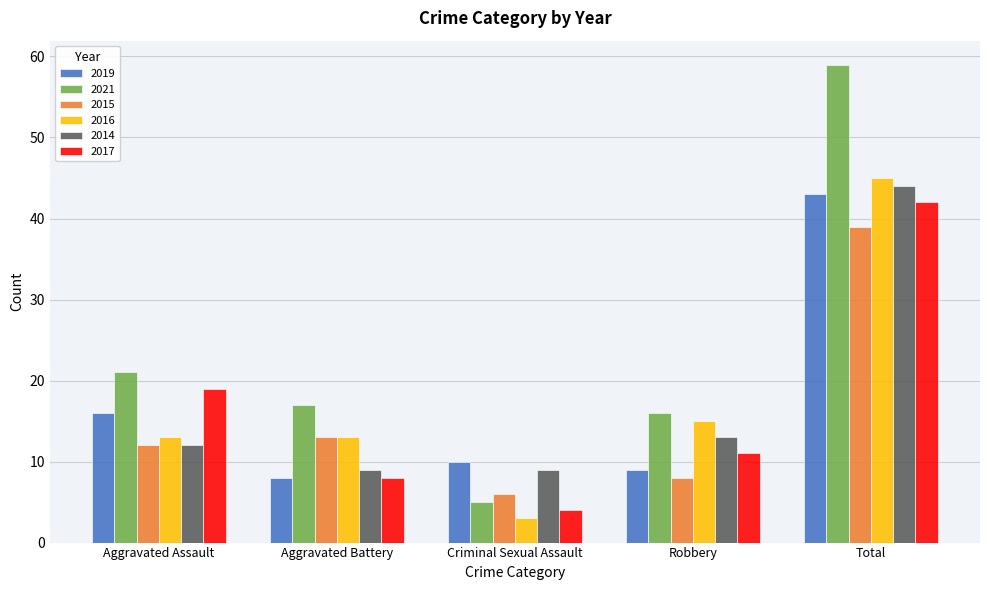

What is the approximate value of 2015 at Total?

39